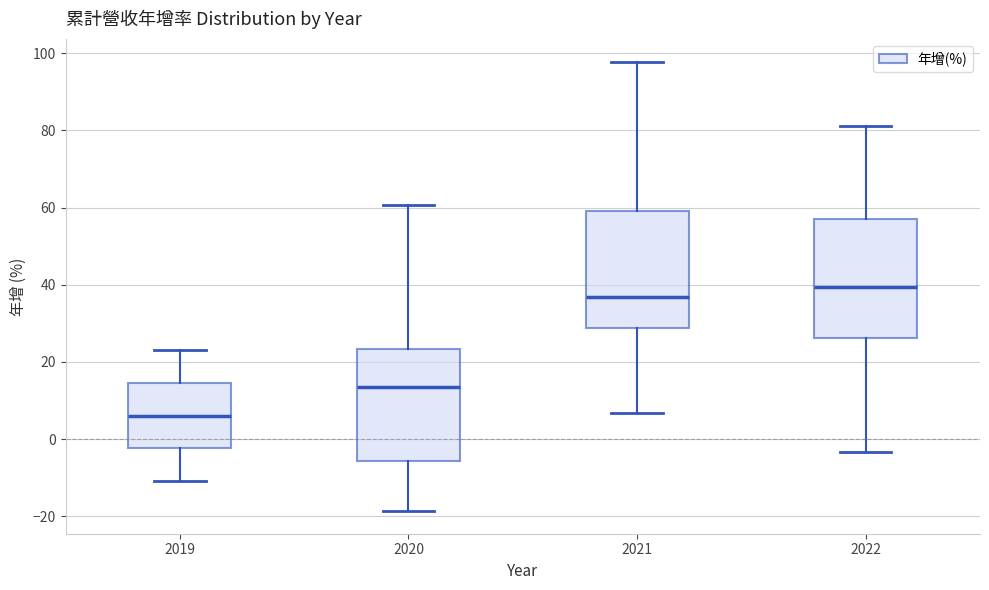

Where does the lower whisker of the box at x = 2022 end on the y-axis? The values are not printed on the chart, so give them approximately, as read against the axis.

-4